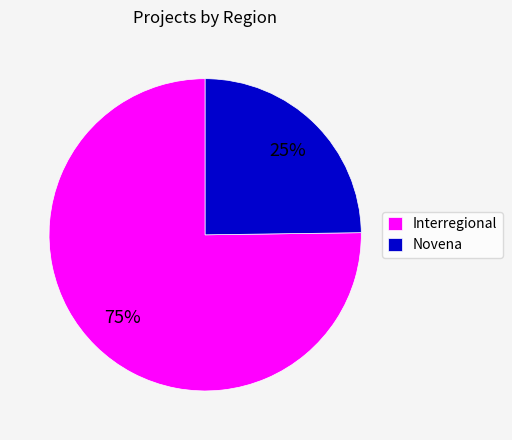

Which category has the smallest portion of the pie?

Novena